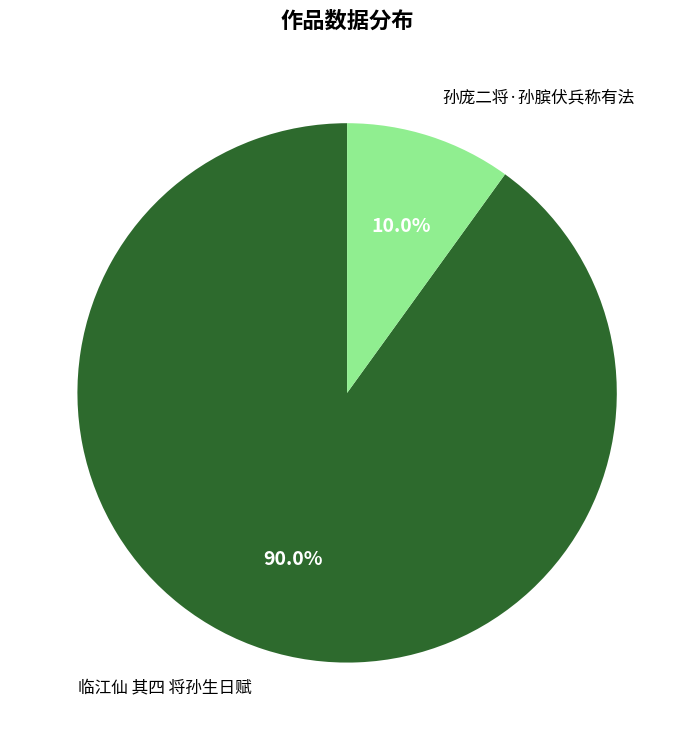

Which category has the biggest portion of the pie?

临江仙 其四 将孙生日赋